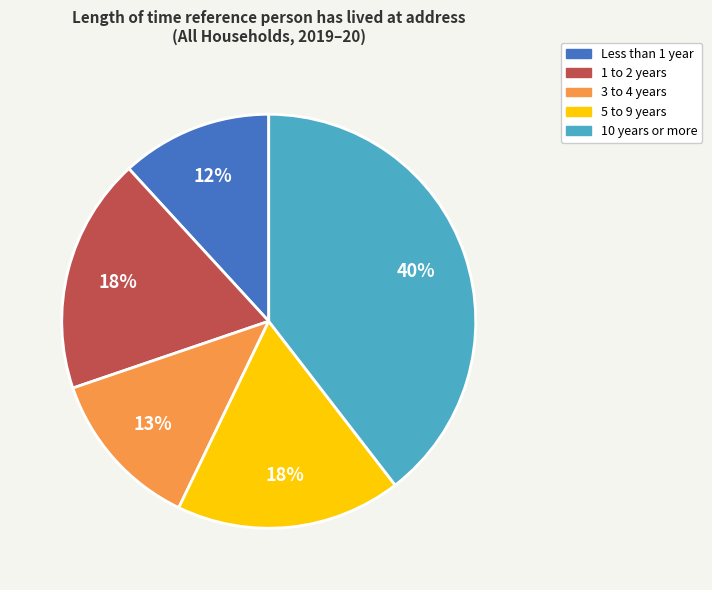

Which category has the biggest portion of the pie?

10 years or more